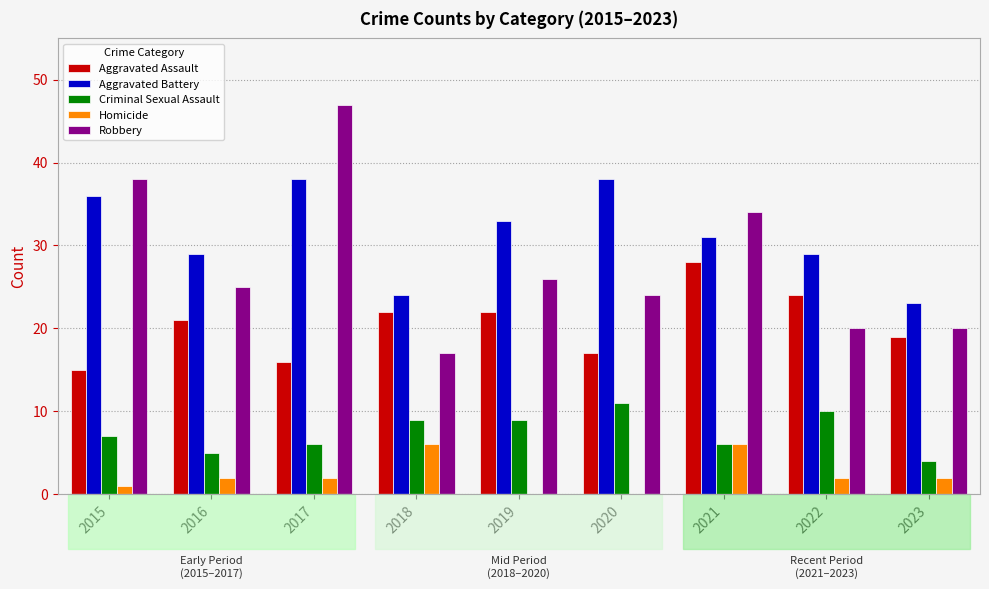

Reading right to left, transcribe all the data shown in this chart.

Aggravated Assault: 2023=19	2022=24	2021=28	2020=17	2019=22	2018=22	2017=16	2016=21	2015=15
Aggravated Battery: 2023=23	2022=29	2021=31	2020=38	2019=33	2018=24	2017=38	2016=29	2015=36
Criminal Sexual Assault: 2023=4	2022=10	2021=6	2020=11	2019=9	2018=9	2017=6	2016=5	2015=7
Homicide: 2023=2	2022=2	2021=6	2020=0	2019=0	2018=6	2017=2	2016=2	2015=1
Robbery: 2023=20	2022=20	2021=34	2020=24	2019=26	2018=17	2017=47	2016=25	2015=38